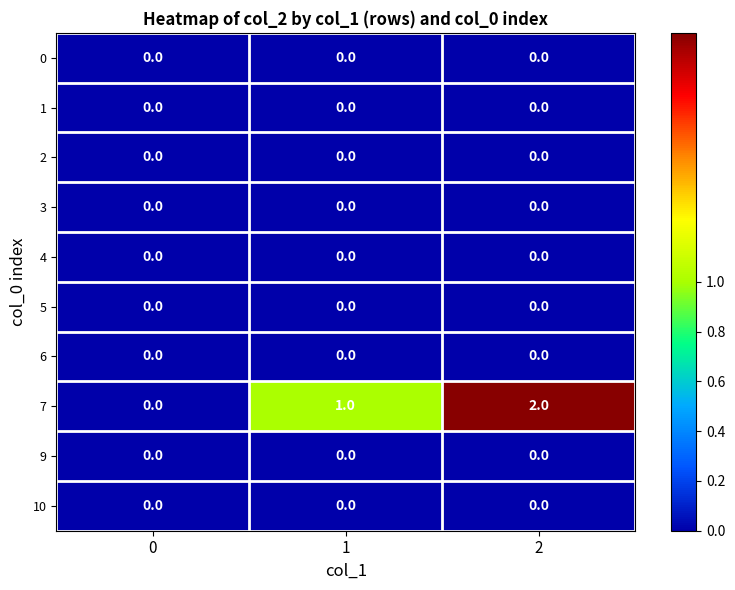

What is the maximum value shown in the chart?

2